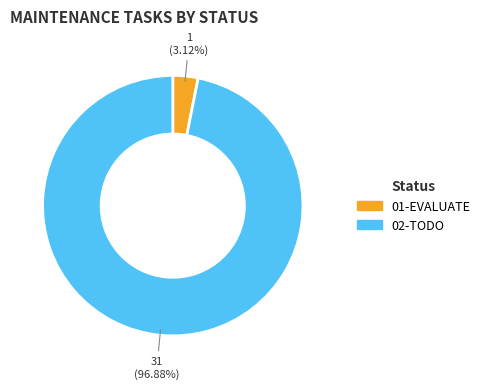

Is it true that 01-EVALUATE is 3% of the pie?

True